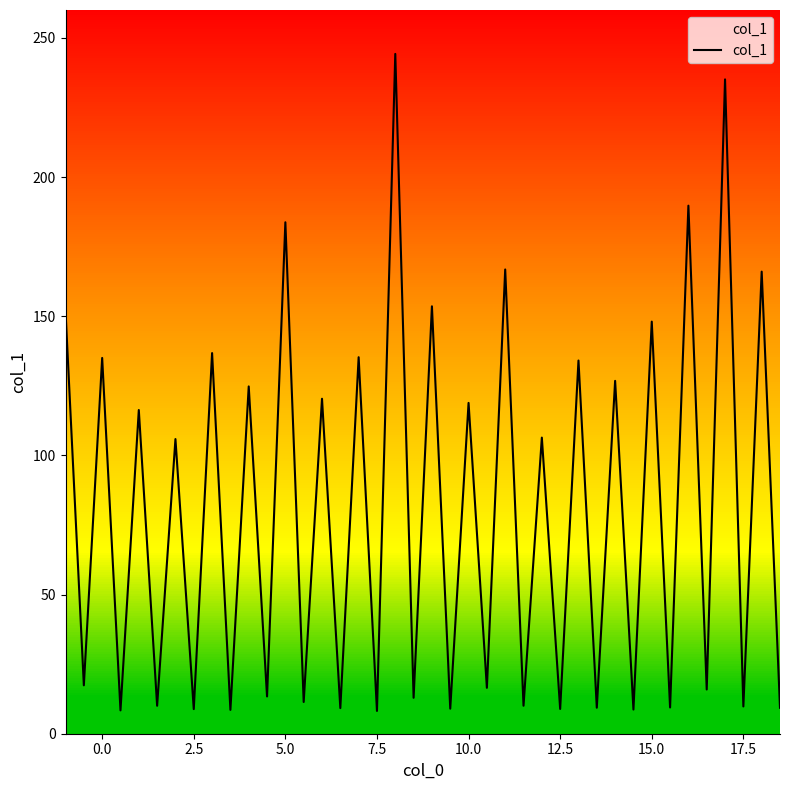

Does the chart display data point markers on the line(s)?

No